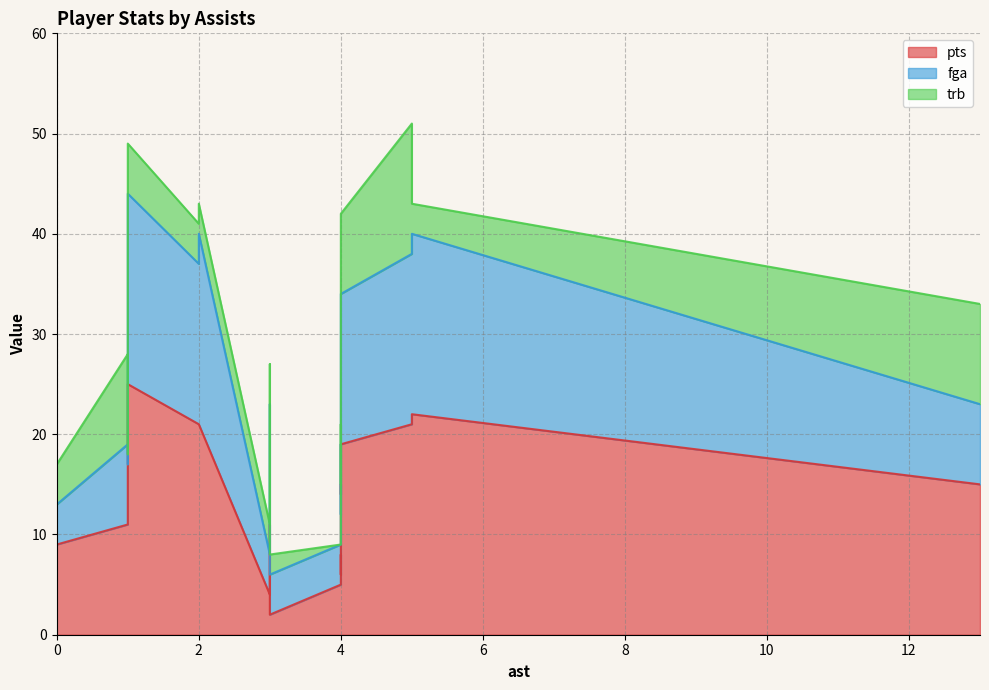

True or false: trb and pts cross at least once.

False